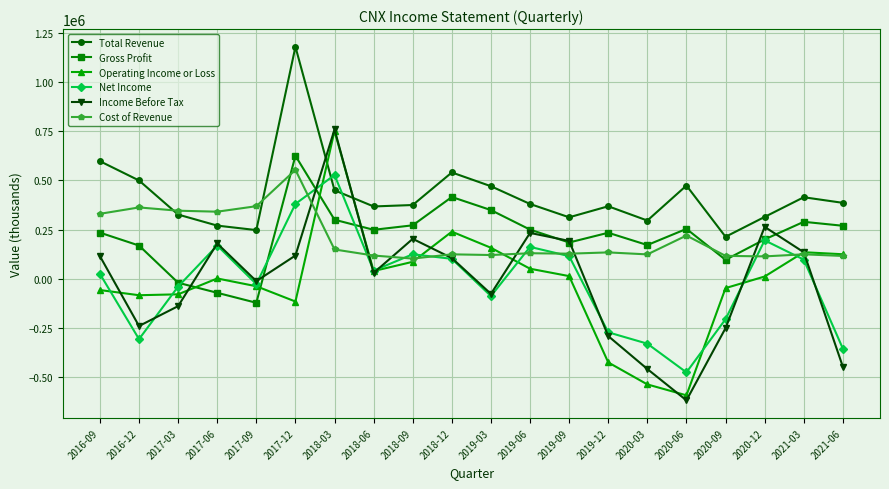

True or false: Income Before Tax has more than 0 points higher than both neighbors.

True